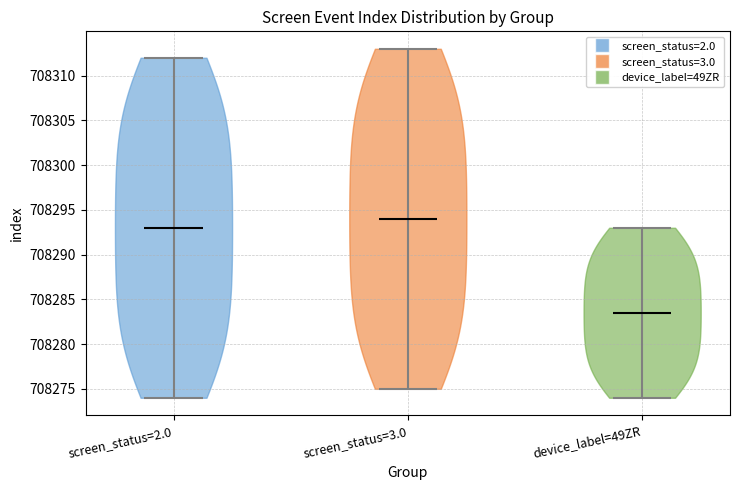

Reading left to right, read every violin against the y-axis: where its median line is, and the lowest and highest points it reaches. The values are not printed on the chart, so give them approximately, as read against the axis.

screen_status=2.0: median line 708293.0, lowest point 708274.0, highest point 708312.0
screen_status=3.0: median line 708294.0, lowest point 708275.0, highest point 708313.0
device_label=49ZR: median line 708283.5, lowest point 708274.0, highest point 708293.0